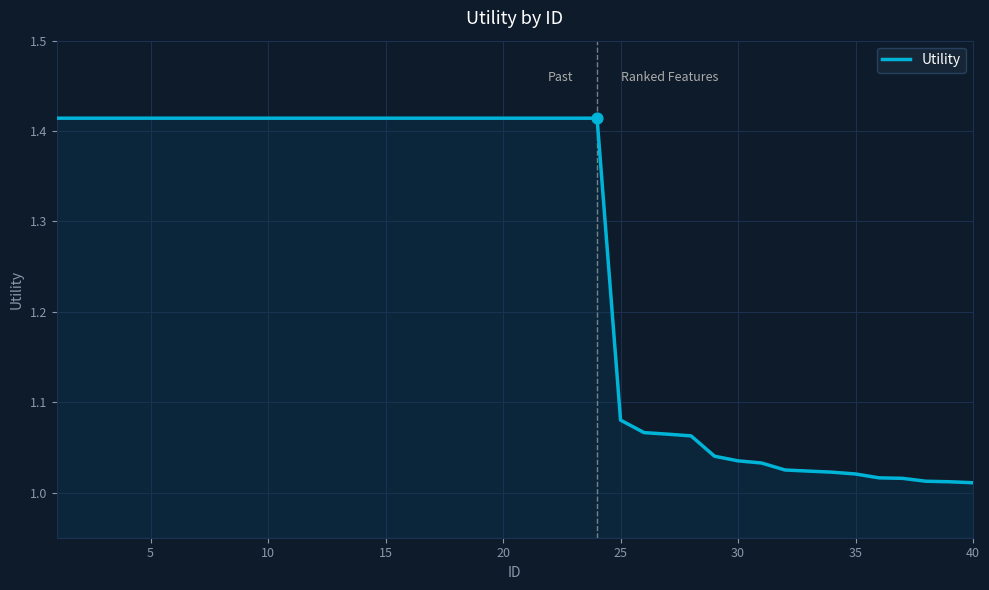

What is the difference between the maximum and minimum values?

0.4